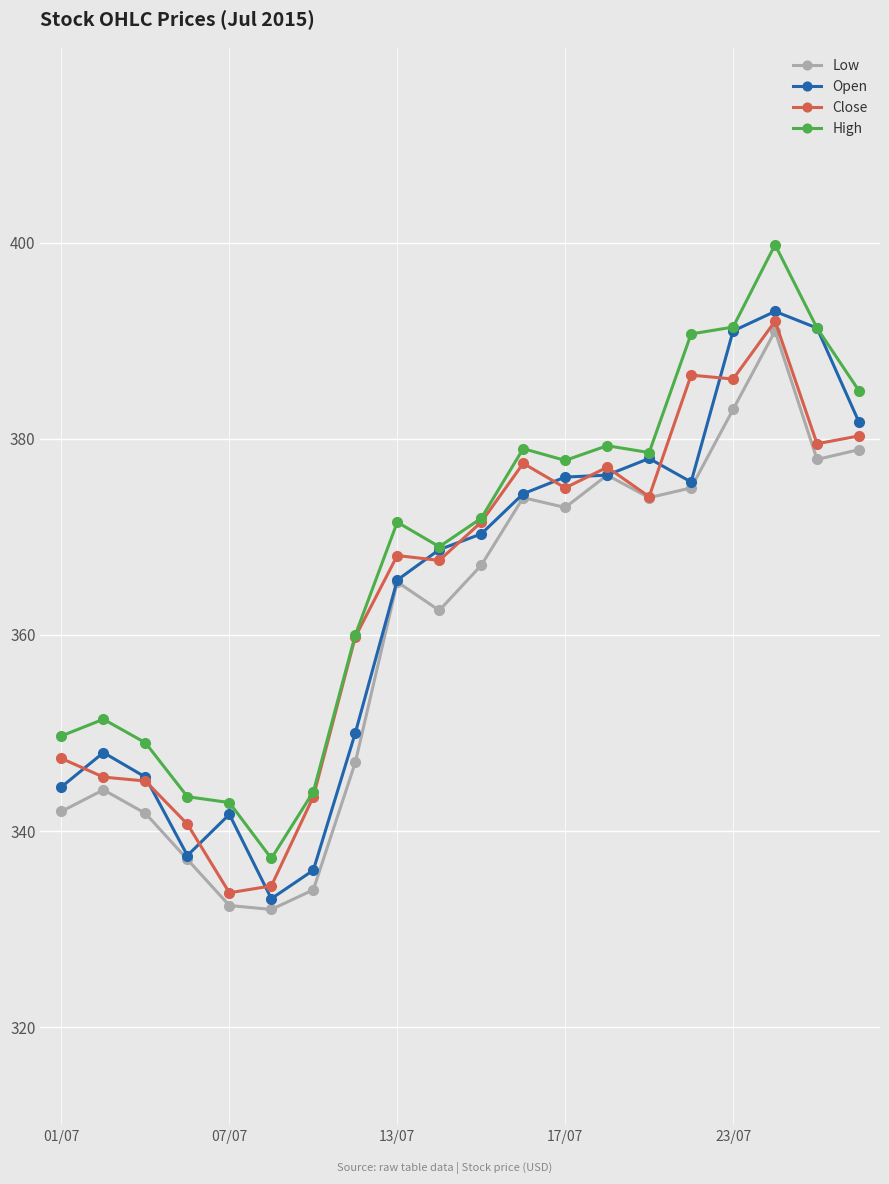

What is the value of the High point at the 7th from the left?

344.0